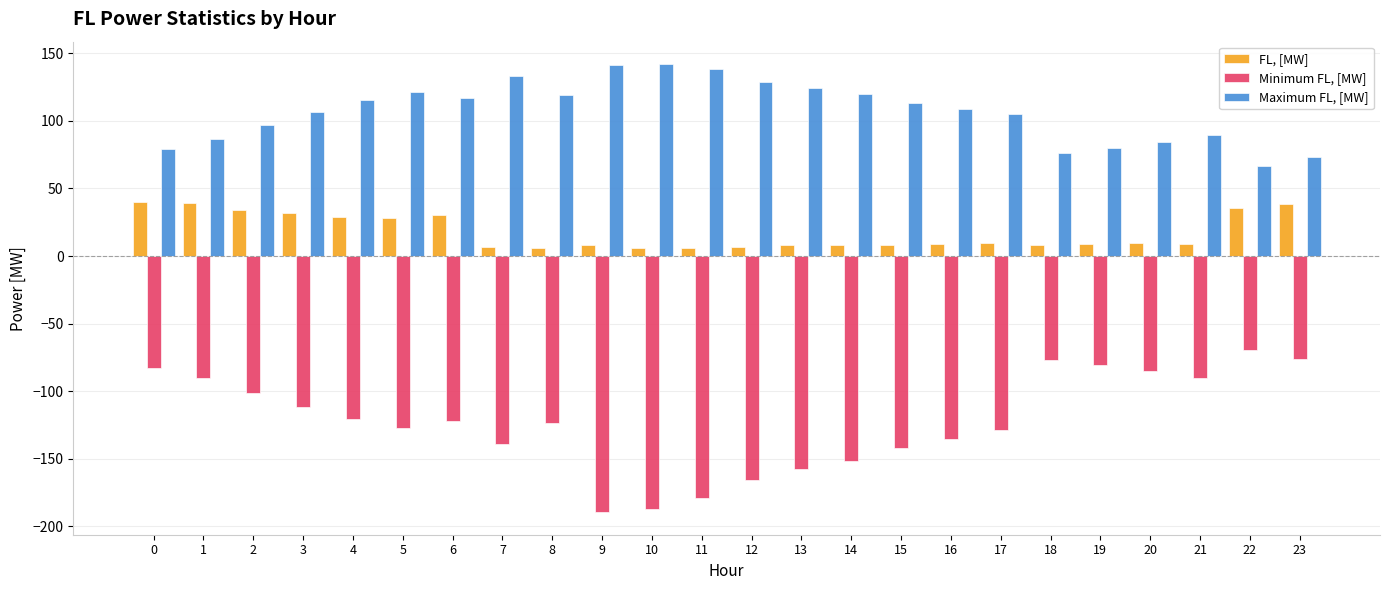

What is the maximum value shown in the chart?

141.9